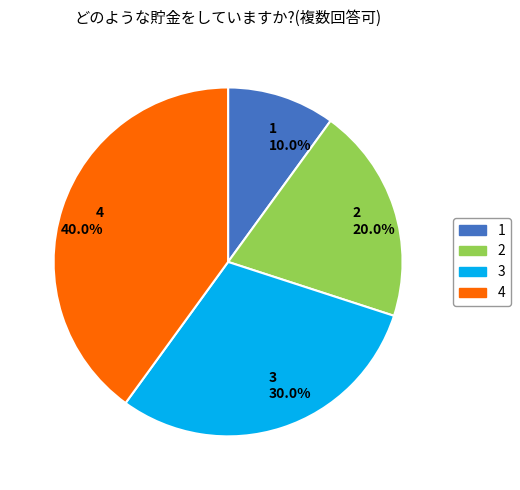

To the nearest percent, what percentage of the pie is 1?

10%